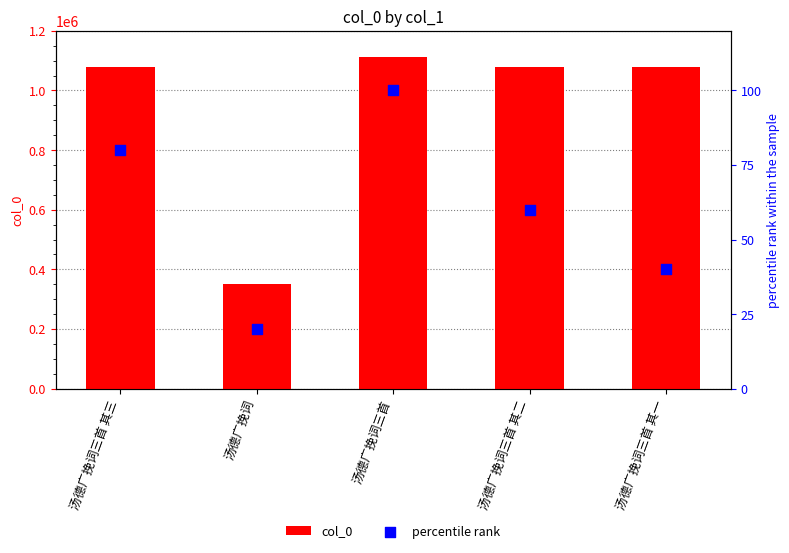

Which series contains the lowest Y value?

percentile rank